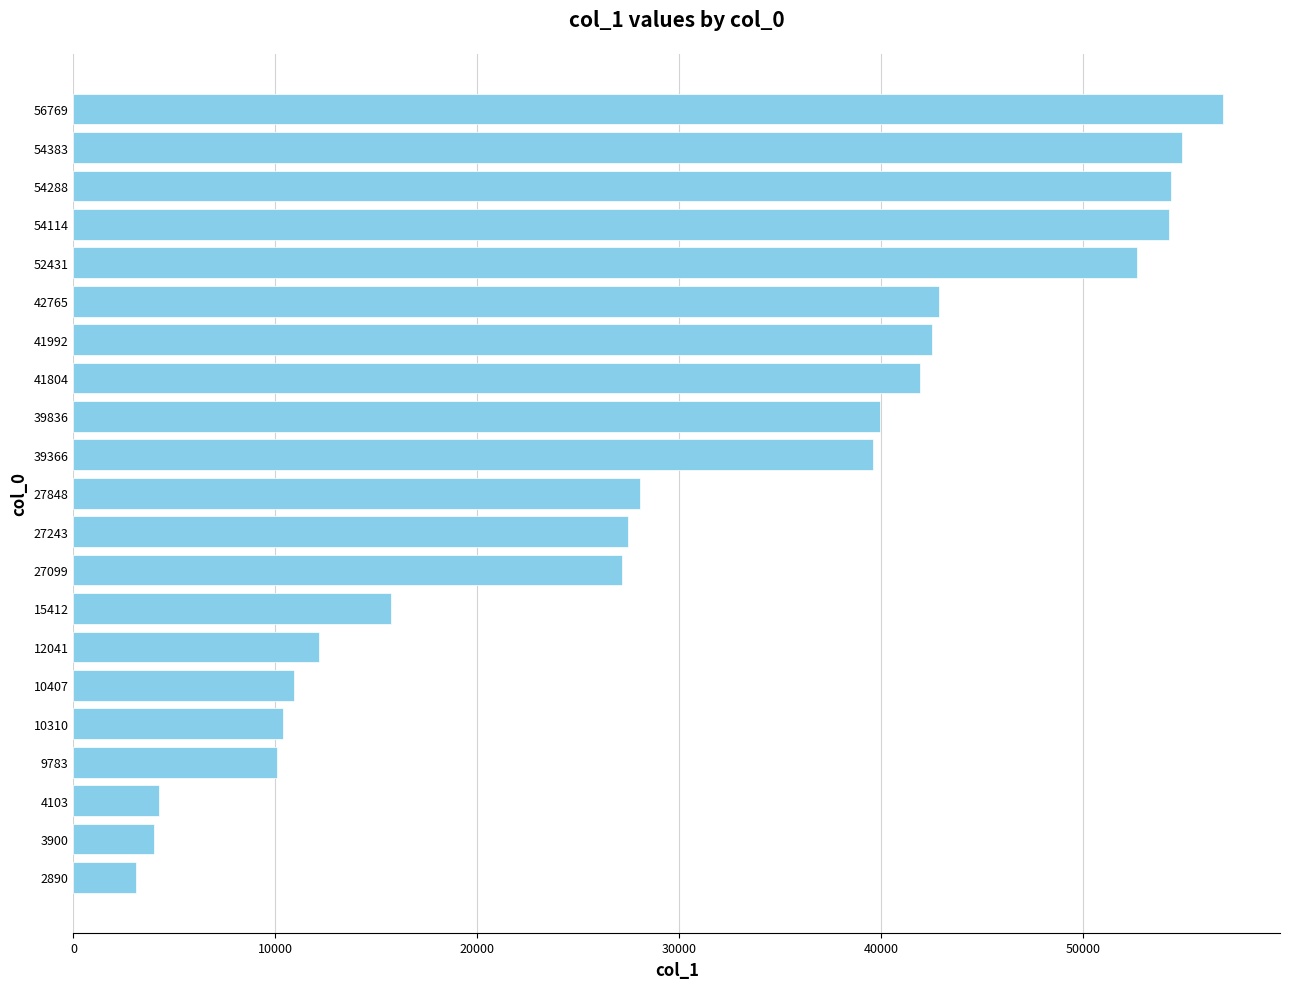

At which category does the chart reach its peak across all series?

56769